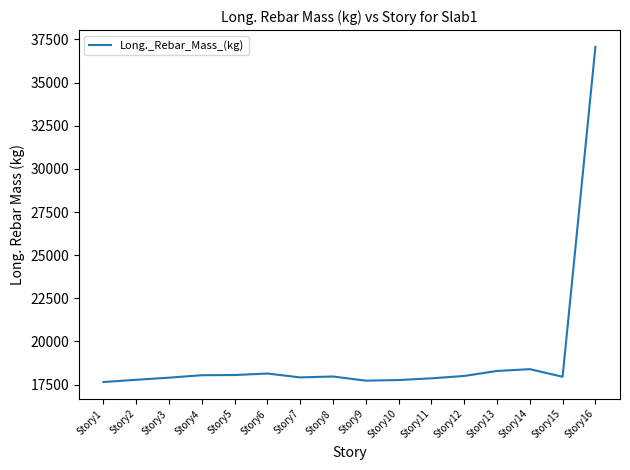

True or false: there are more than 0 points higher than both neighbors.

True